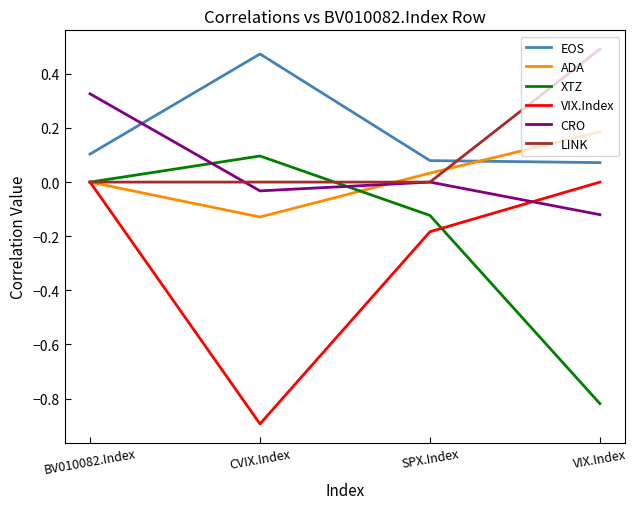

Between which two adjacent categories do EOS and CRO first intersect?

BV010082.Index and CVIX.Index